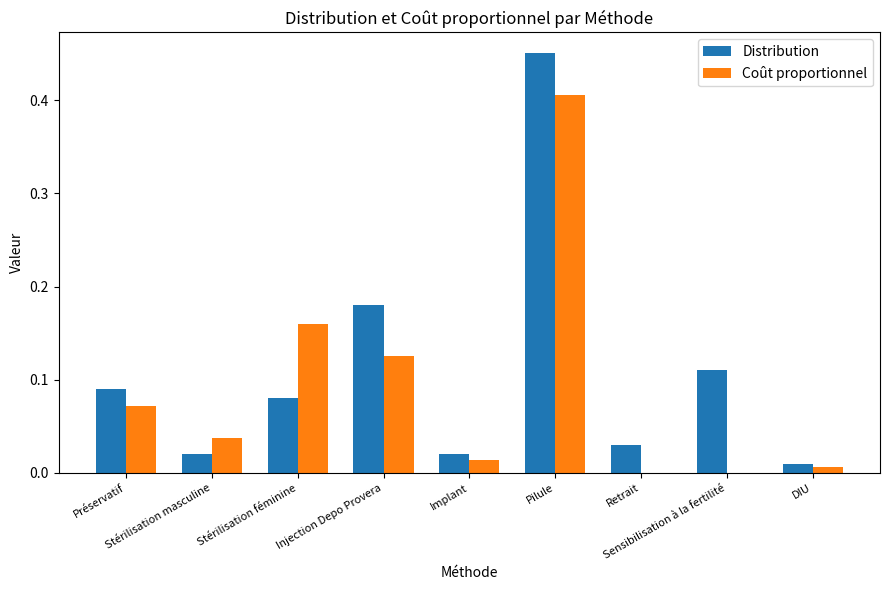

What is the sum of all Coût proportionnel values?

0.8